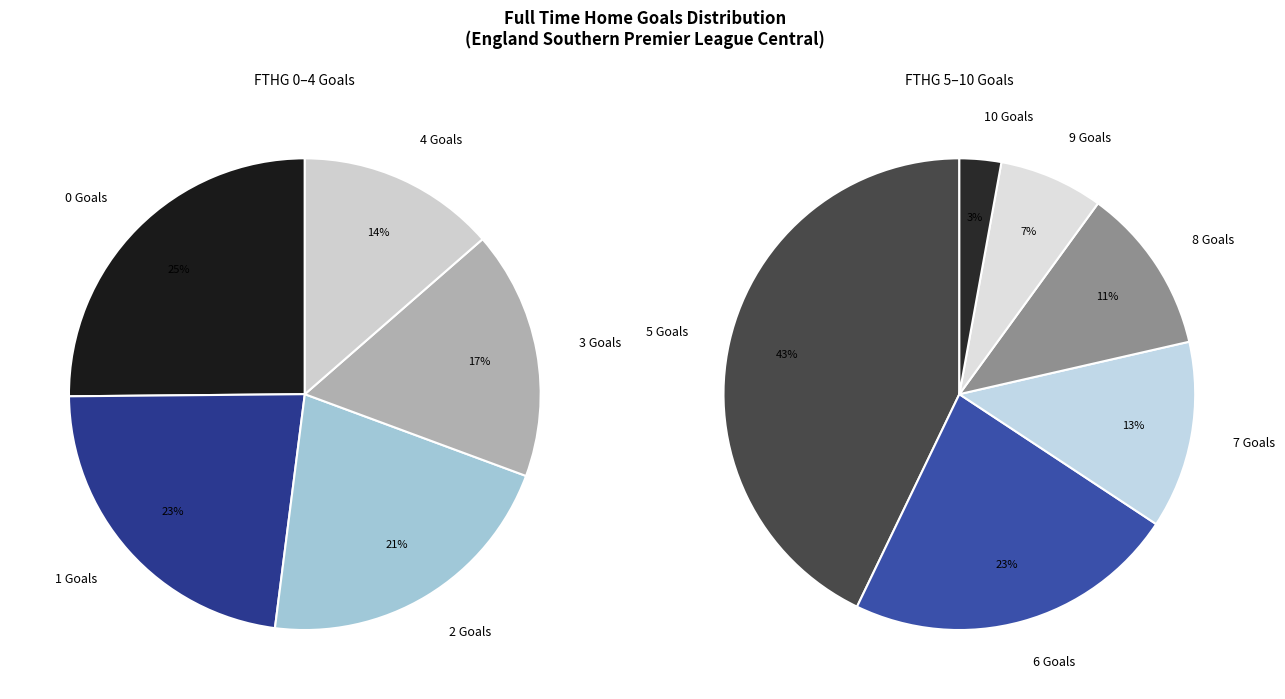

Which category has the smallest portion of the pie?

10